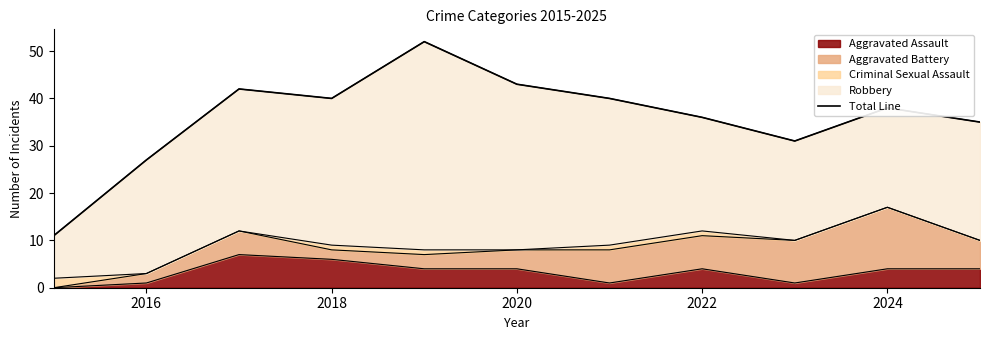

How many data points are less than 38?

5